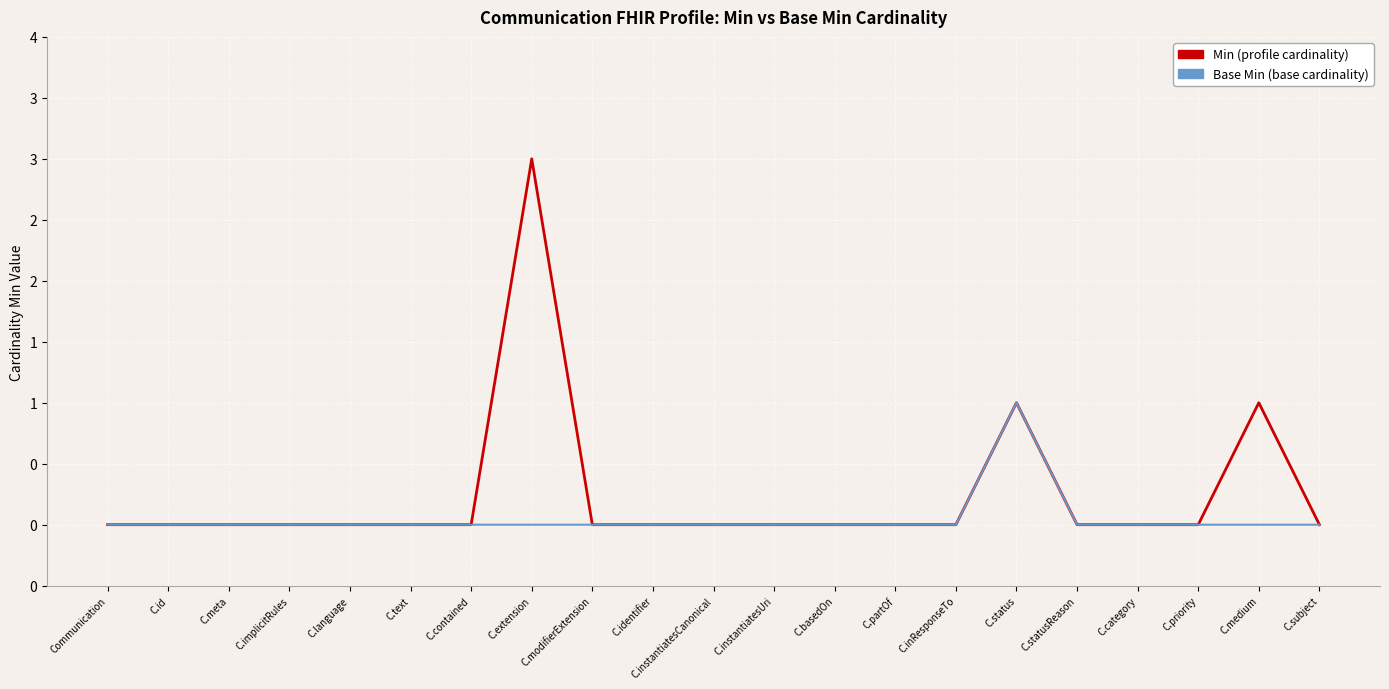

Is it true that Base Min equals 0 at C.implicitRules?

False